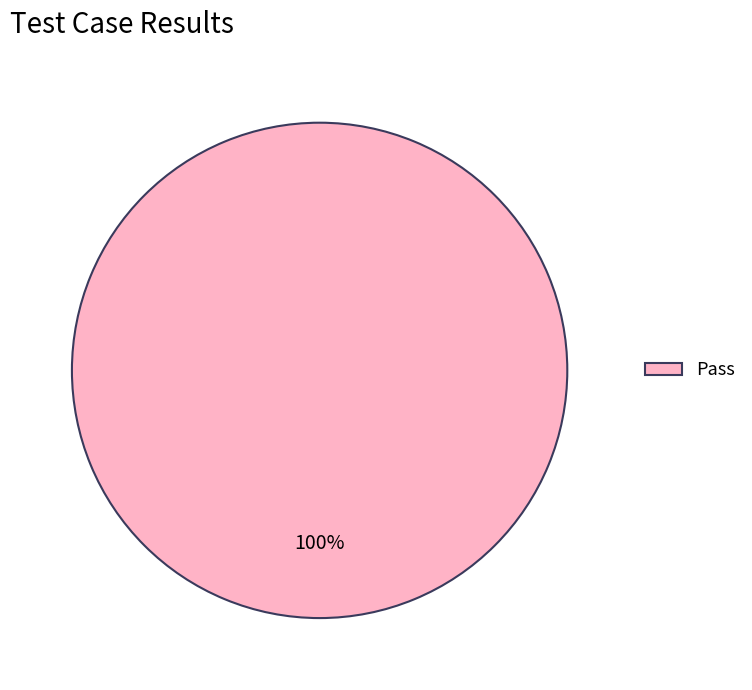

True or false: Pass accounts for 90% of the total.

False